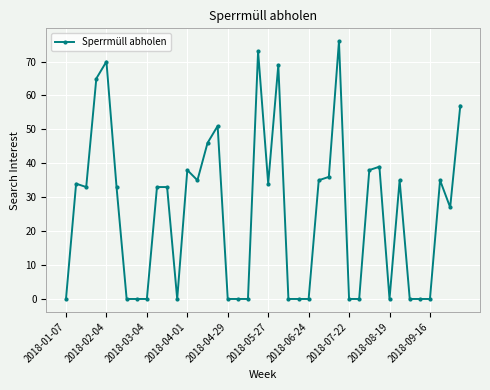

What is the greatest value displayed?

76